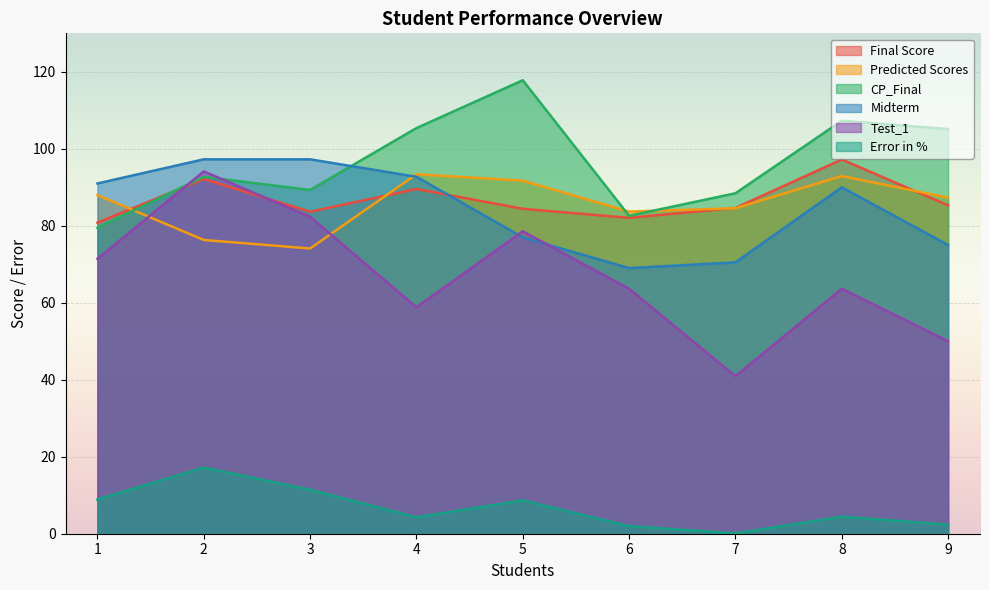

Reading left to right, what are all the values shown in this chart?

Final Score: 1=80.8	2=92.2	3=83.7	4=89.6	5=84.4	6=82.1	7=84.6	8=97.2	9=85.3
Predicted Scores: 1=88.0	2=76.3	3=74.1	4=93.4	5=91.7	6=83.7	7=84.6	8=92.9	9=87.3
CP_Final: 1=79.5	2=92.7	3=89.3	4=105.4	5=117.8	6=82.6	7=88.5	8=107.3	9=105.1
Midterm: 1=91.0	2=97.3	3=97.3	4=92.7	5=77.0	6=69.0	7=70.5	8=90.0	9=75.0
Test_1: 1=71.4	2=94.1	3=82.3	4=58.8	5=78.6	6=63.6	7=40.9	8=63.6	9=50.0
Error in %: 1=8.9	2=17.2	3=11.4	4=4.3	5=8.7	6=2.0	7=0.1	8=4.4	9=2.4